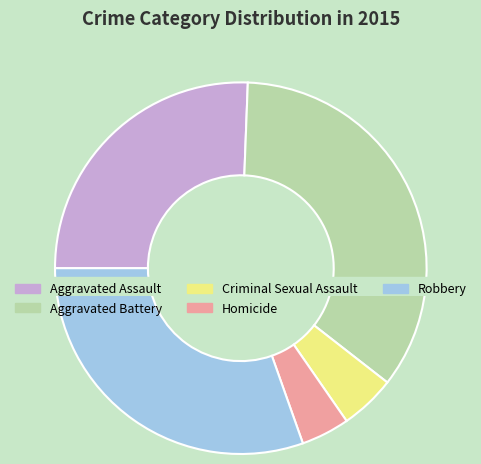

Is the sum of Aggravated Battery and Robbery greater than half?

Yes